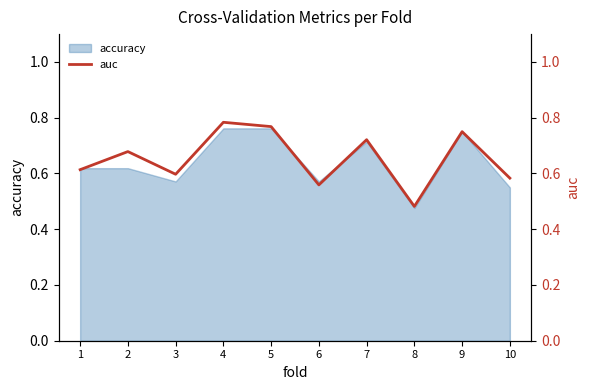

What is the change in value from 1 to 7?

+0.1